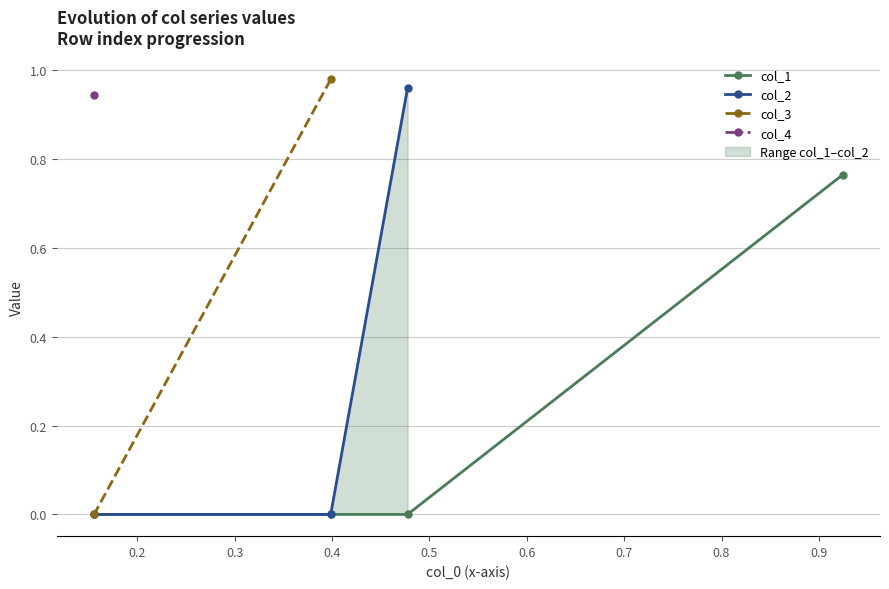

Is it true that the value at 3 is 0.1?

False